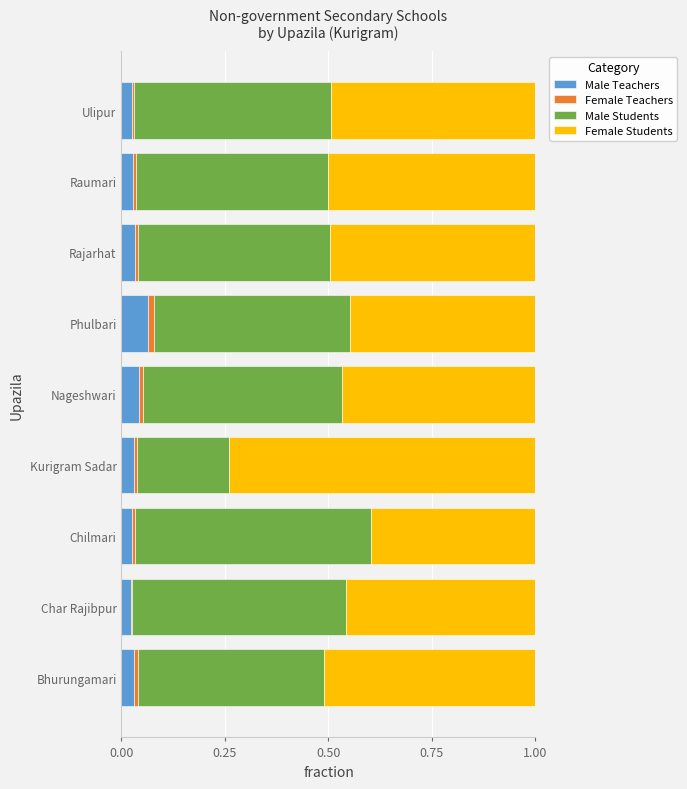

True or false: Male Teachers has a value of 0.0 at Kurigram Sadar.

True